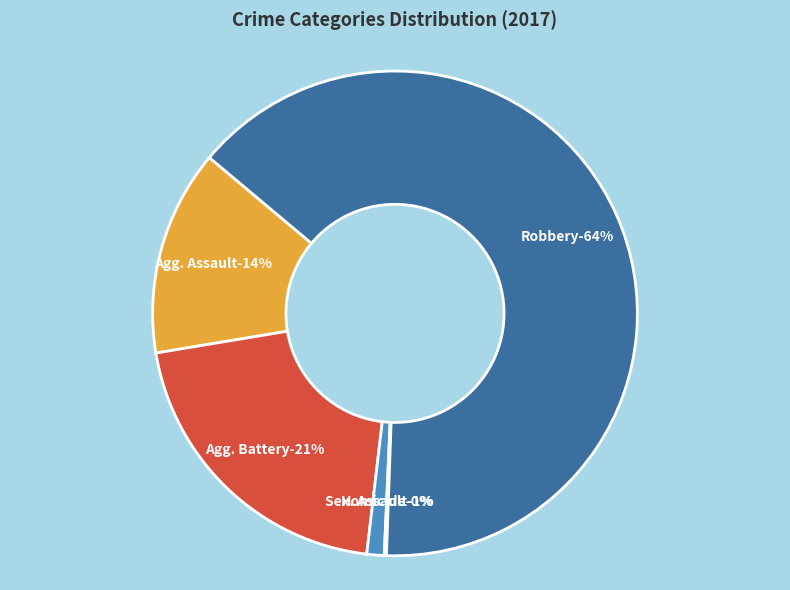

To the nearest percent, what percentage of the pie is Aggravated Assault?

14%